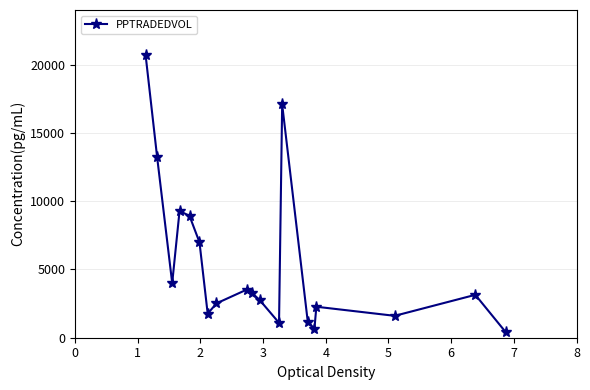

What is the value of the 15th point from the left?

655.1